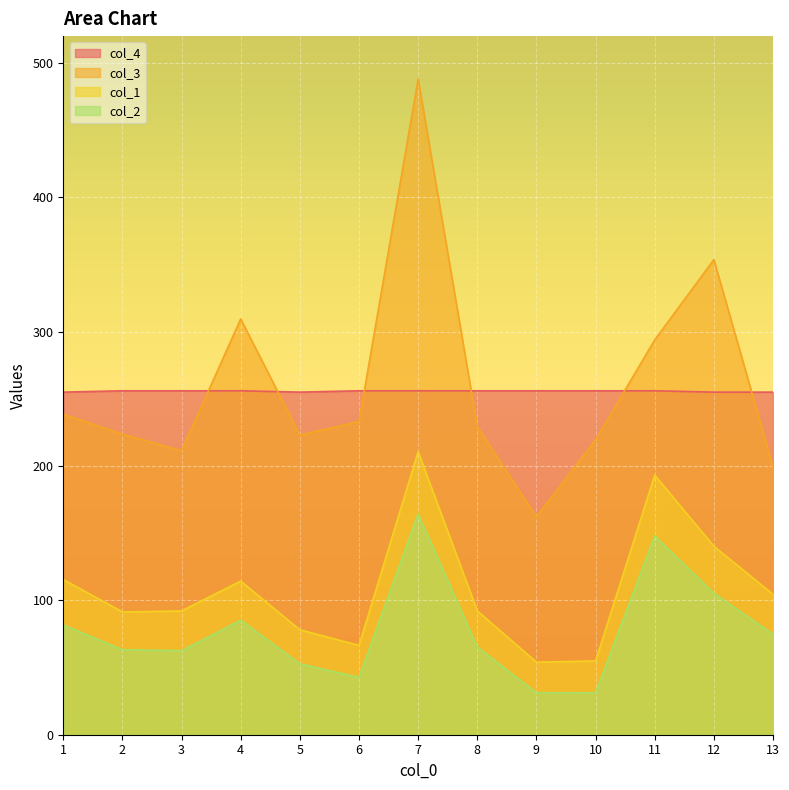

What is the minimum value shown in the chart?

31.2